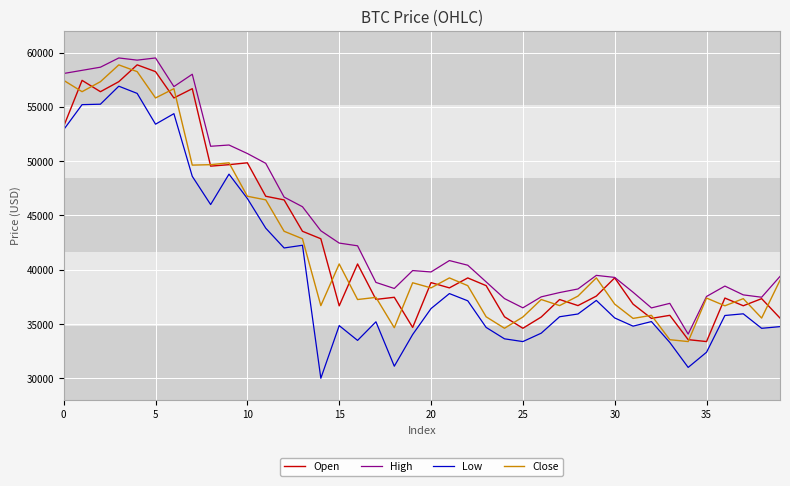

Which series has the largest total across all categories?

High